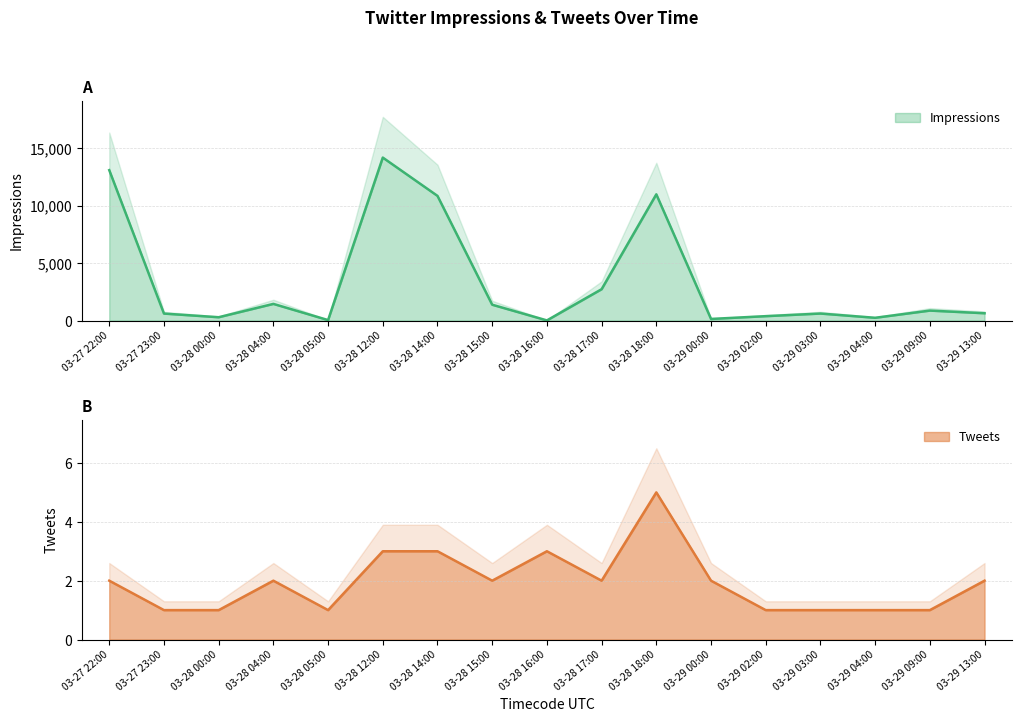

Which series has the widest spread of values?

Impressions